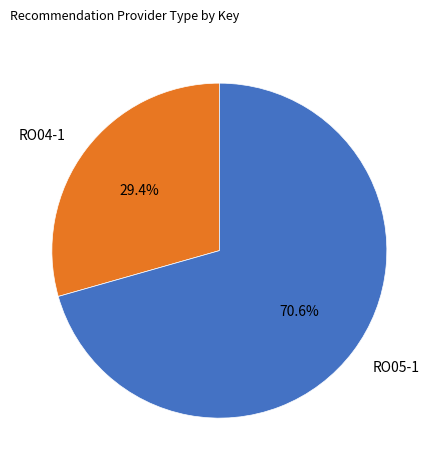

What percentage is the RO05-1 slice, to the nearest percent?

71%